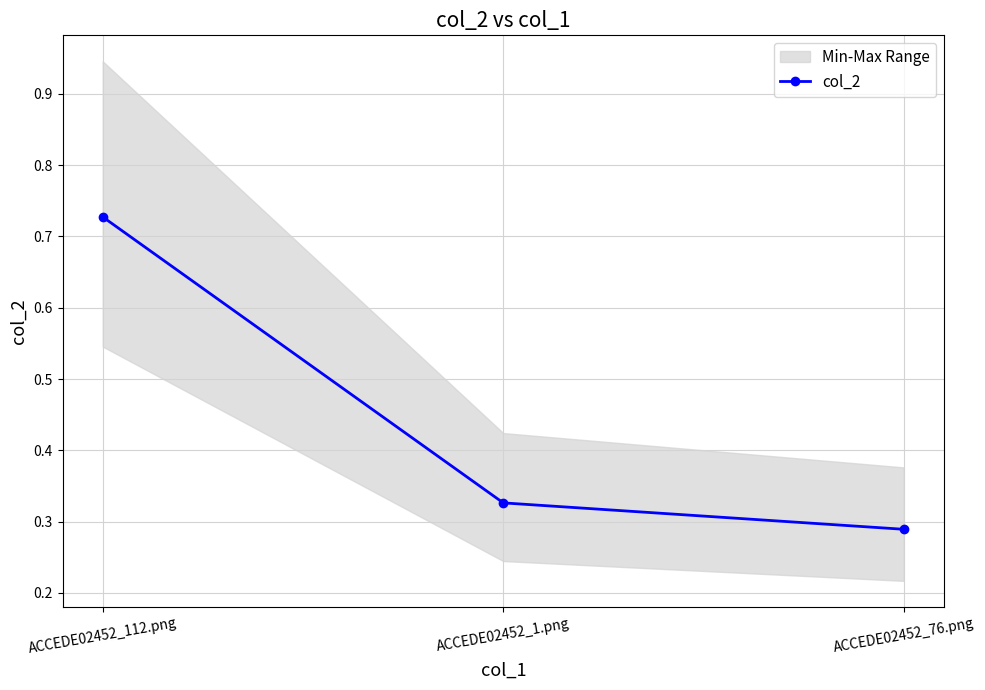

List the labels in order of value, largest first.

ACCEDE02452_112.png, ACCEDE02452_1.png, ACCEDE02452_76.png